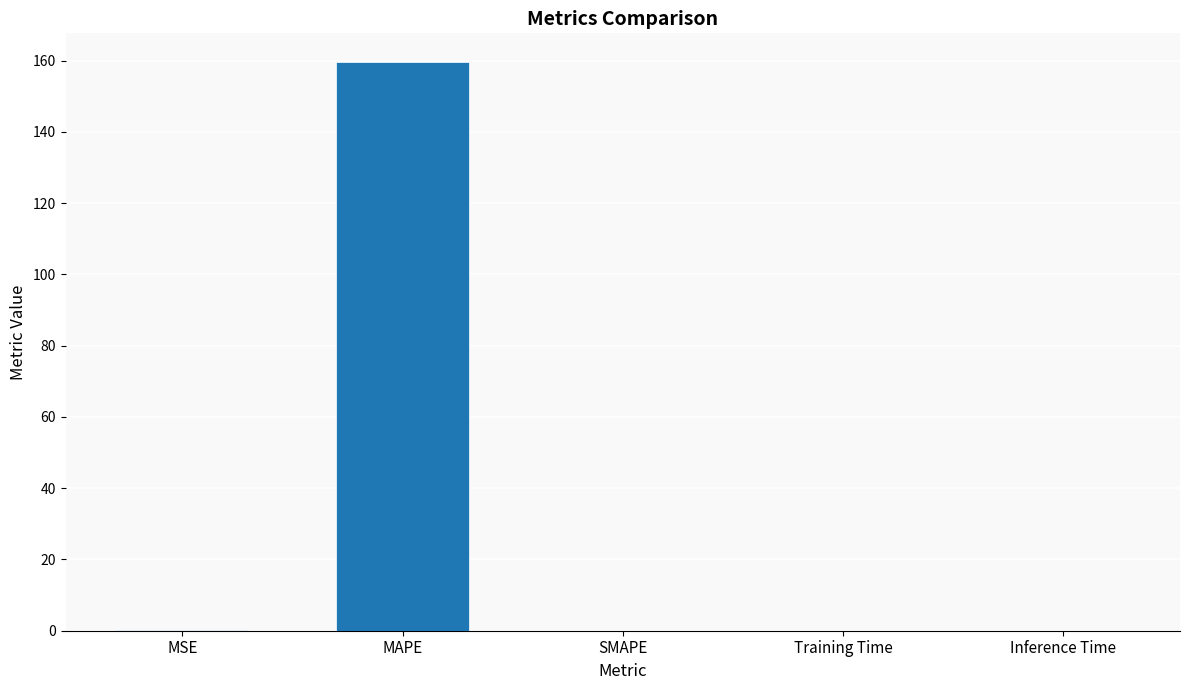

What is the maximum value shown in the chart?

159.6